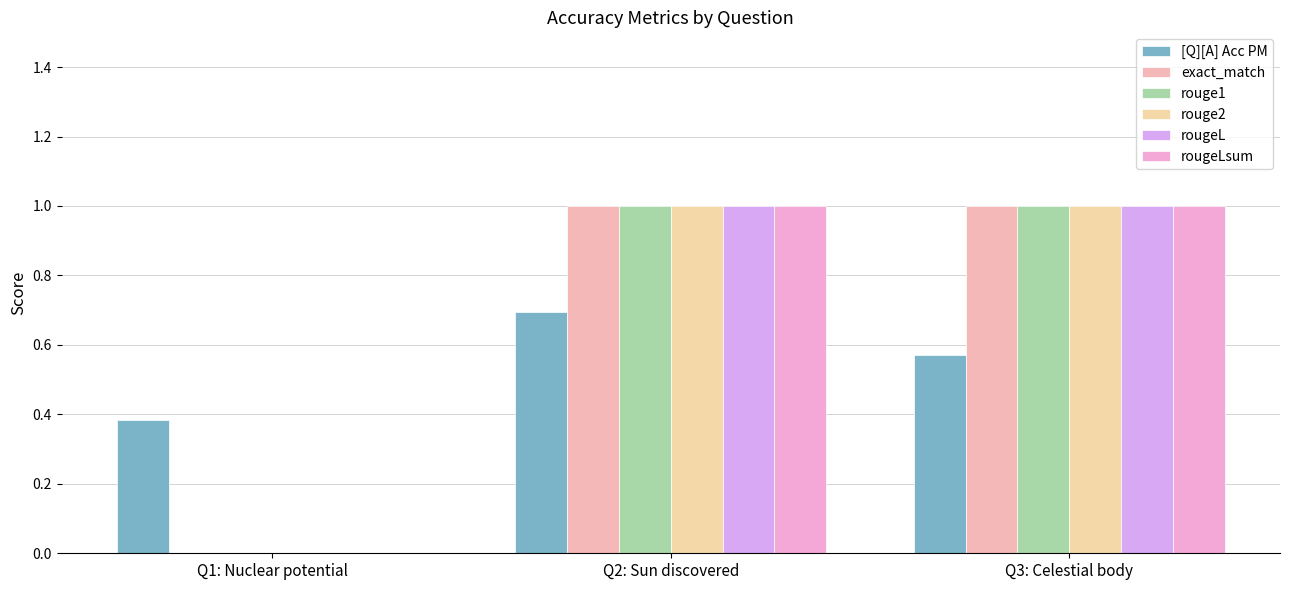

List the series in order of their peak value, lowest first.

[Q][A] Acc PM, exact_match, rouge1, rouge2, rougeL, rougeLsum